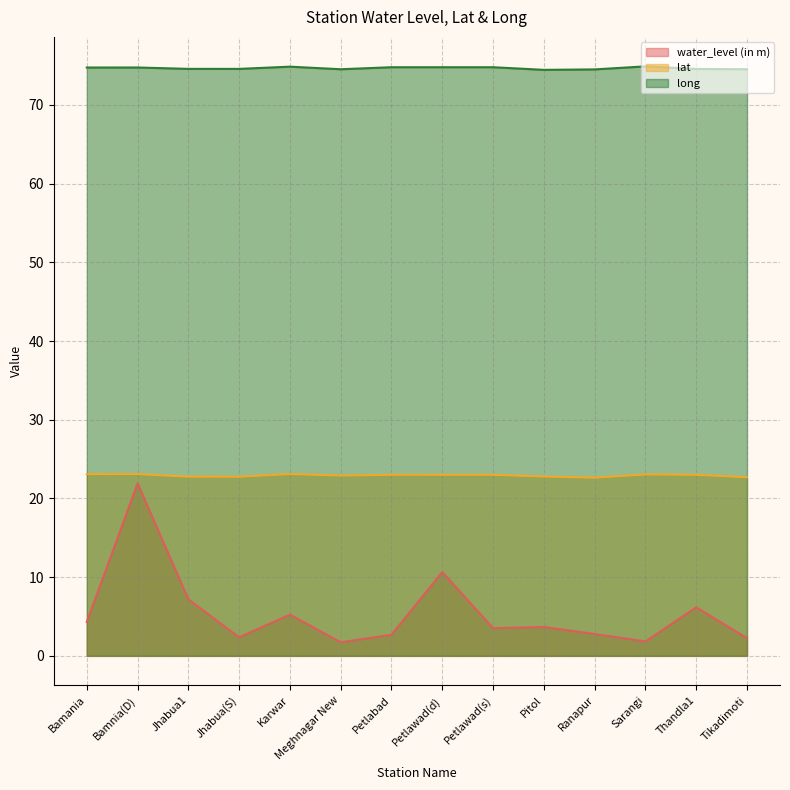

At which category is the sum across all series the highest?

Bamnia(D)